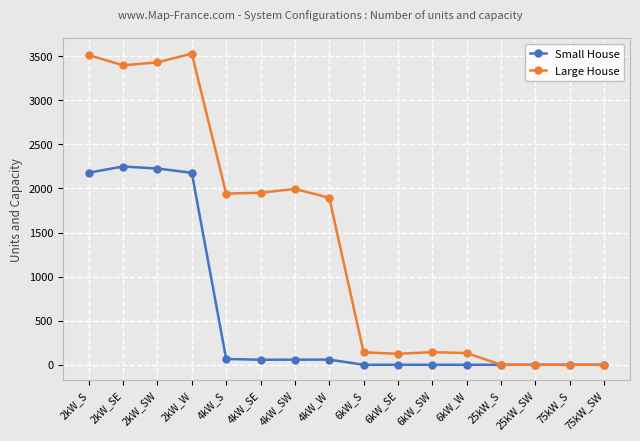

Which series has the widest spread of values?

Large House